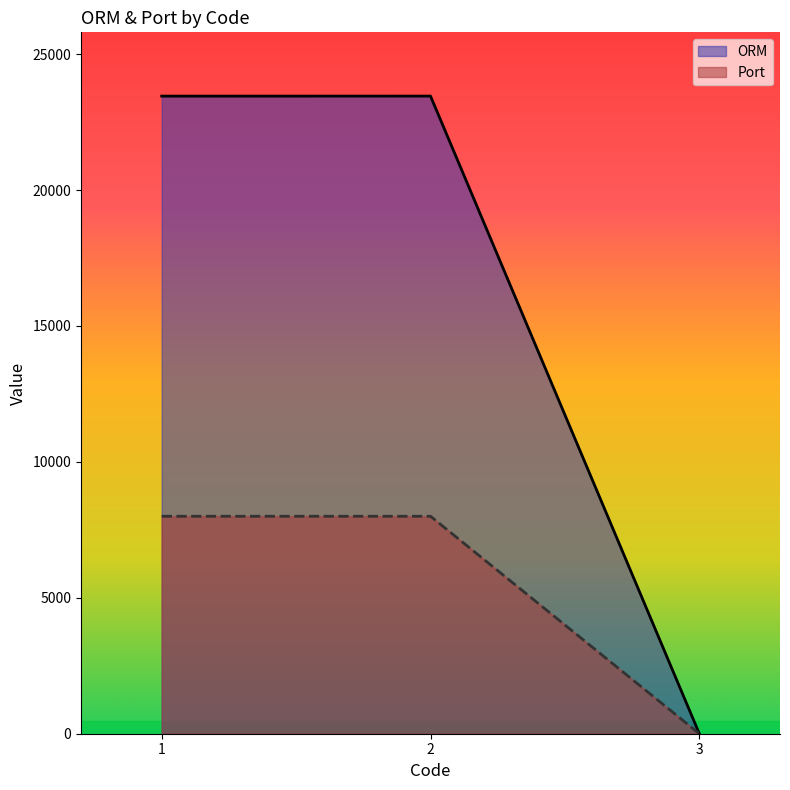

Is it true that ORM equals 13909 at 1?

False